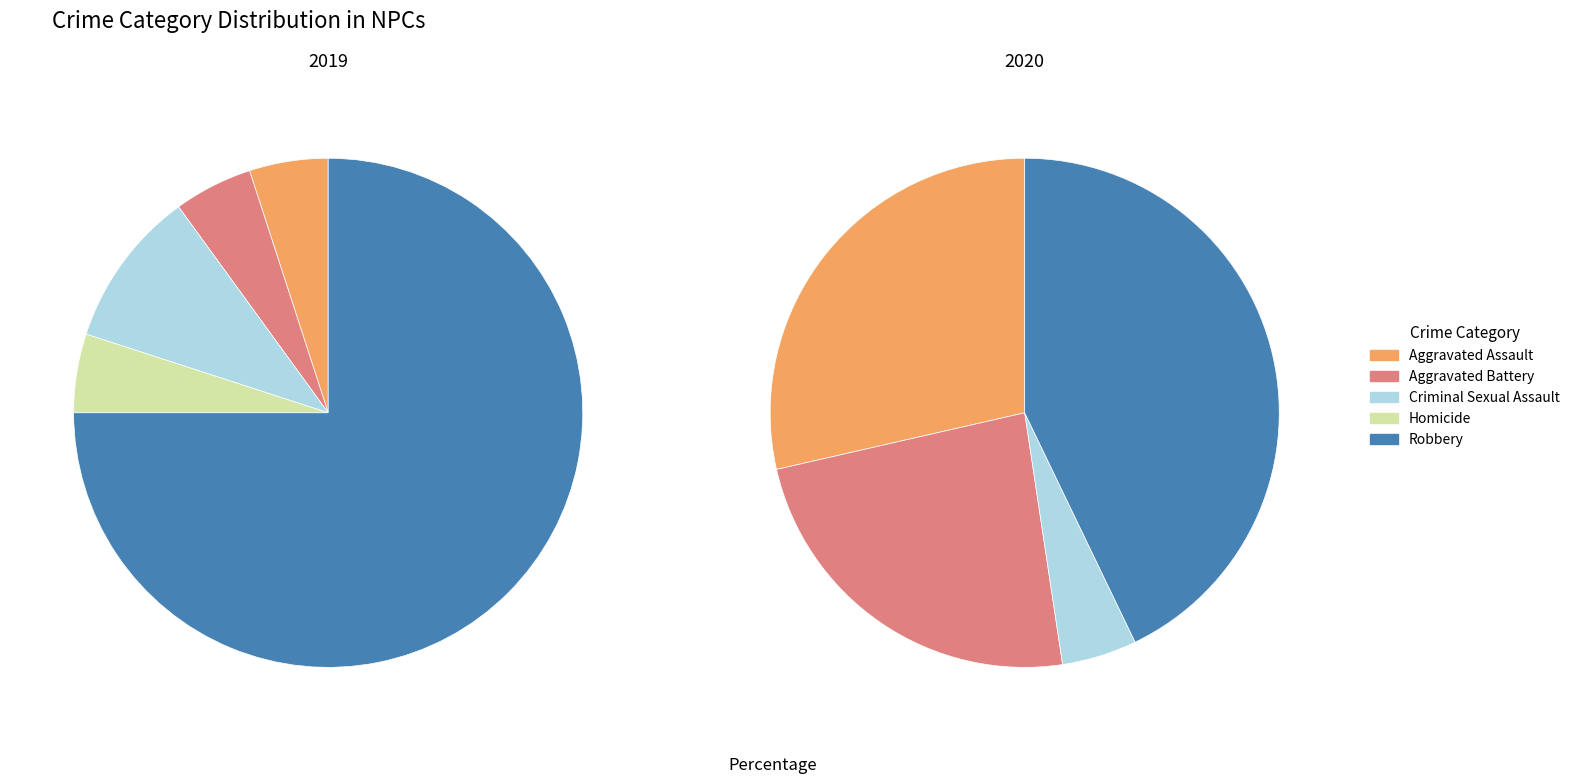

To the nearest percent, what portion does Homicide represent?

5%